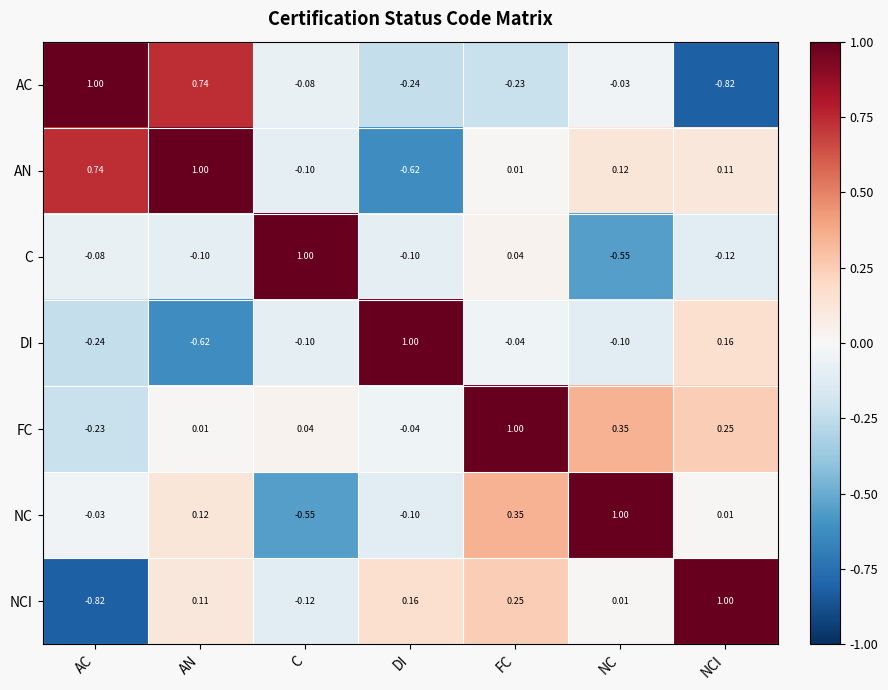

Which series has the largest total across all categories?

FC